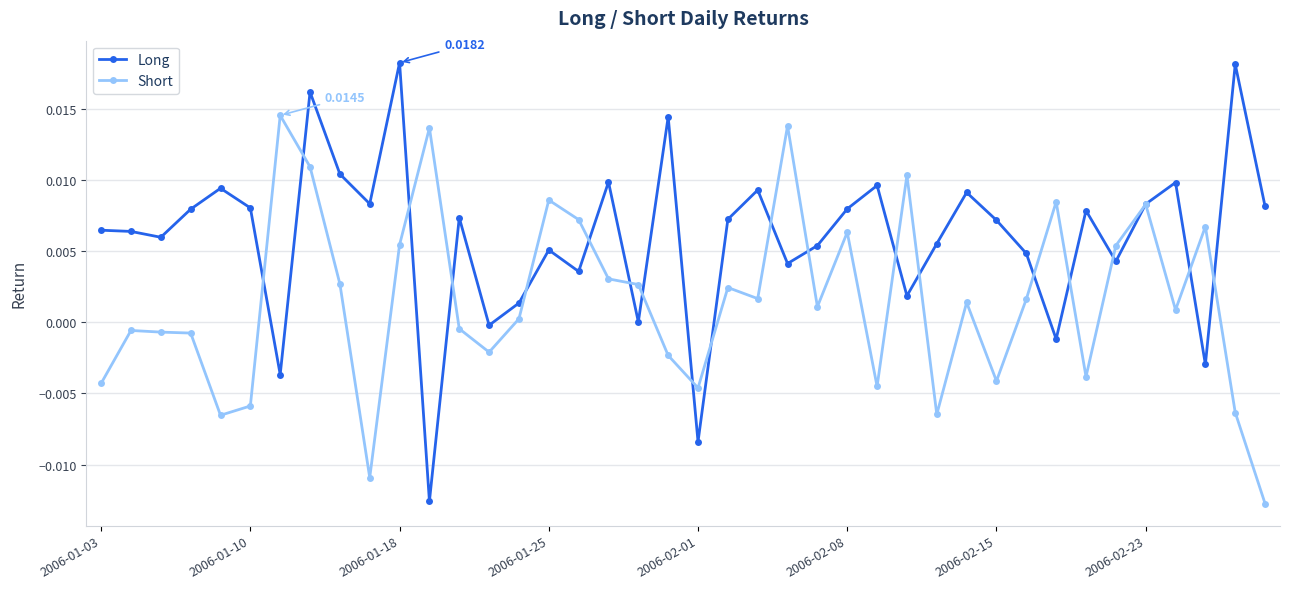

True or false: Long has more than 1 interior local peaks.

True